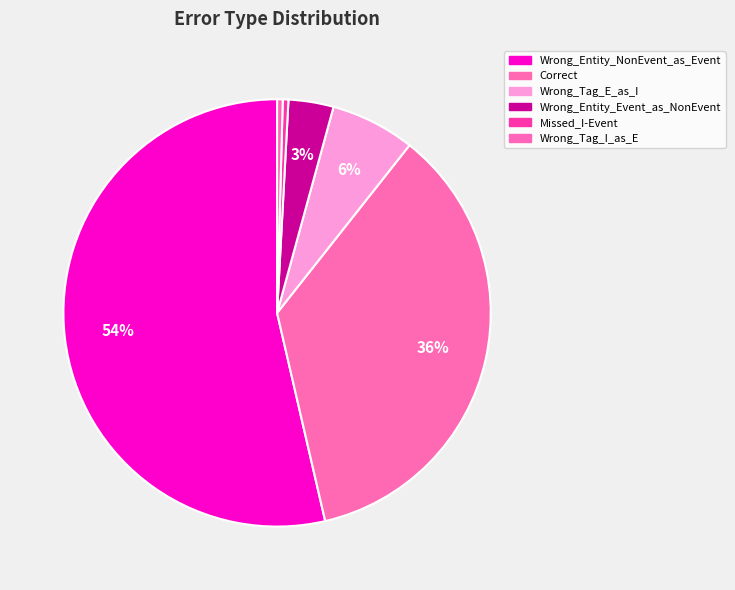

Count the number of slices in the pie.

6